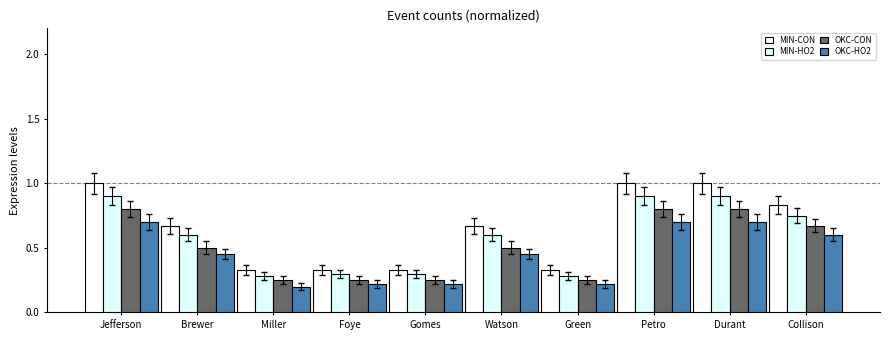

What value does the OKC-CON series have at Jefferson?

0.8